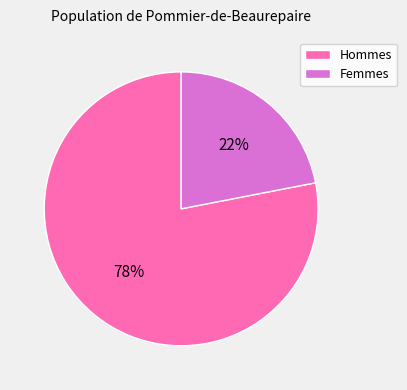

What percentage is the Hommes slice, to the nearest percent?

78%